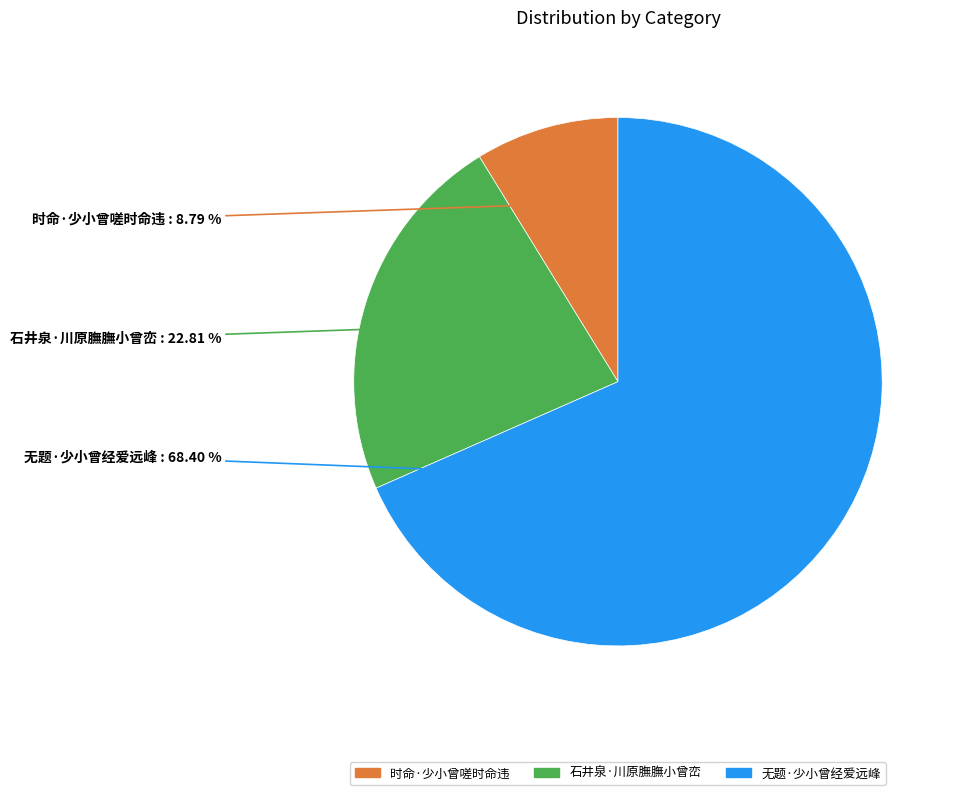

Is there any slice that represents more than half of the pie?

Yes